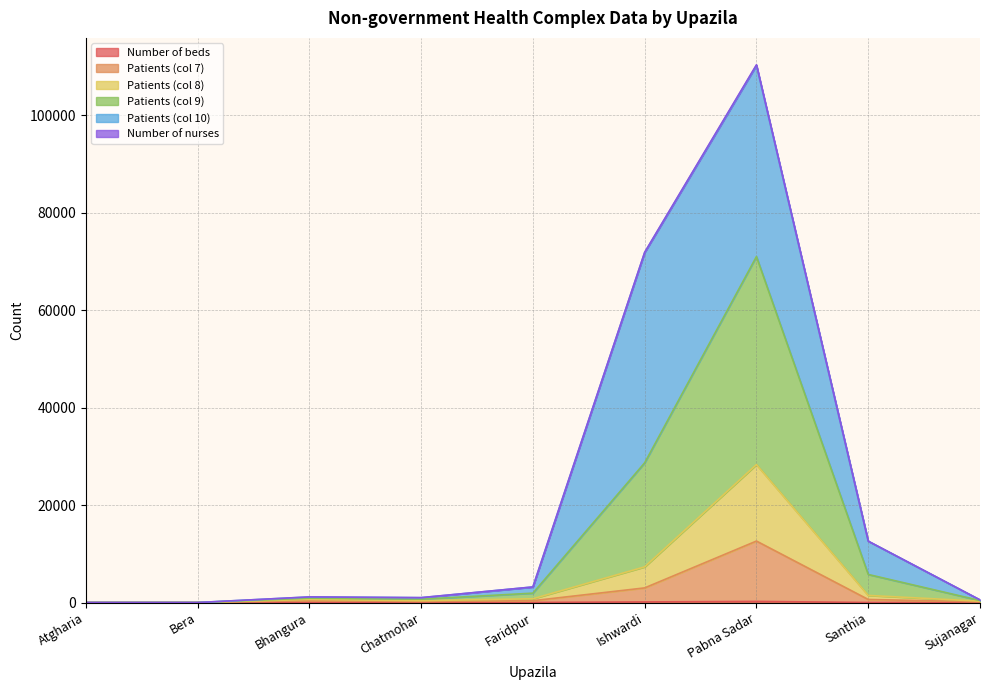

What is the spread (max minus min) of values at Bhangura?

866